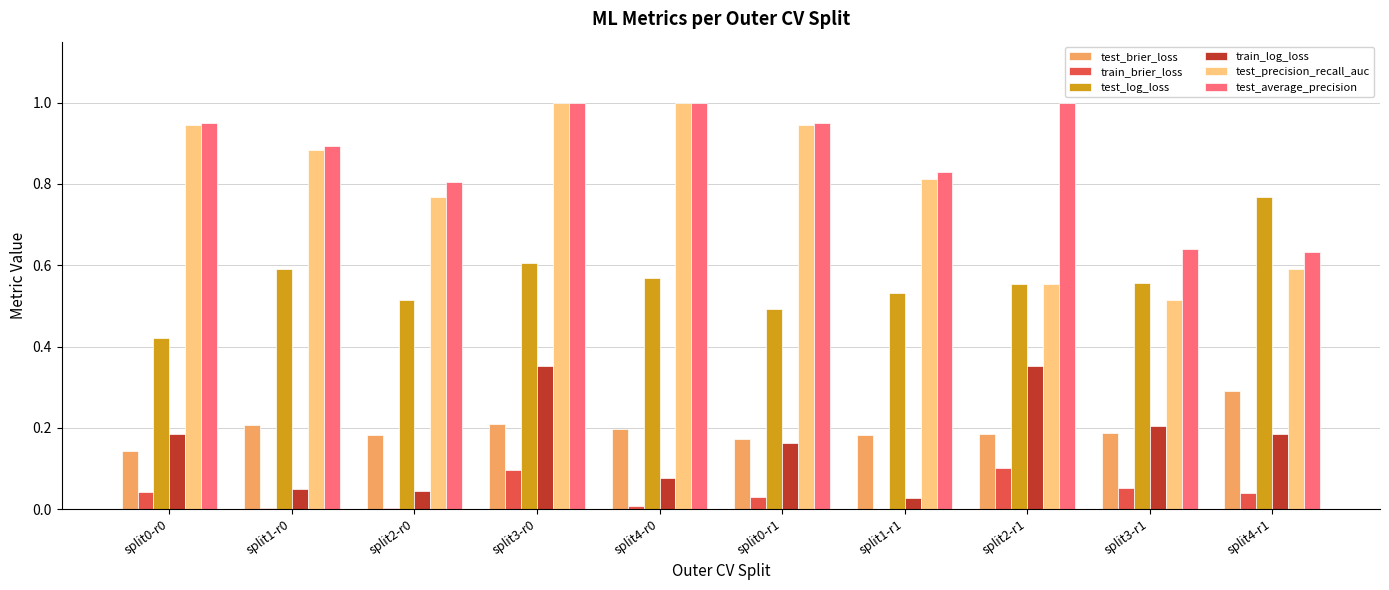

What is the sum of all test_log_loss values?

5.6